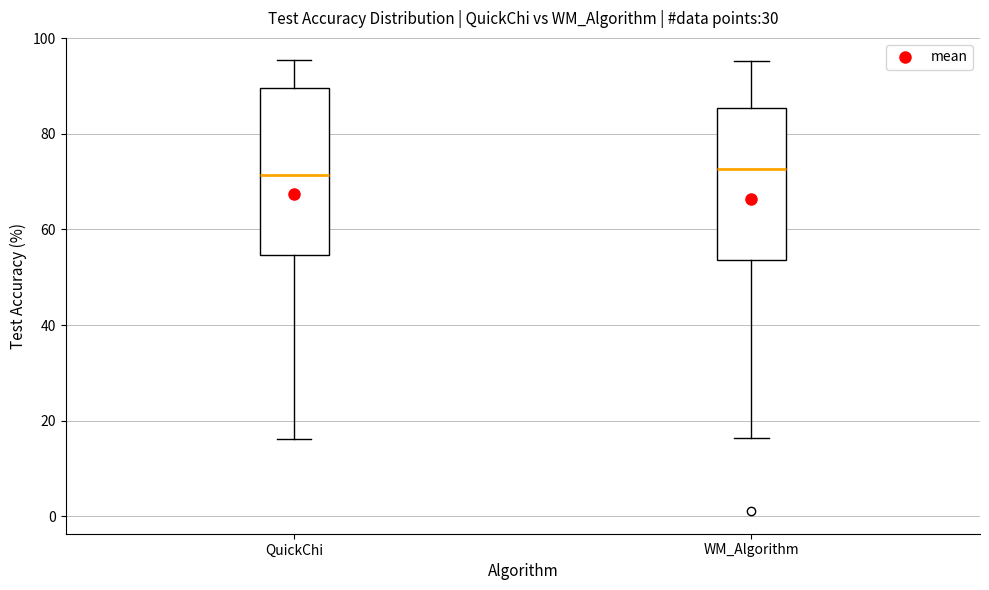

Reading left to right, read every box against the y-axis: the position of its median line, the range the box covers, and the ends of its whiskers. The values are not printed on the chart, so give them approximately, as read against the axis.

QuickChi: median 72, box 54 to 90, whiskers 16 to 96
WM_Algorithm: median 72, box 54 to 86, whiskers 16 to 96